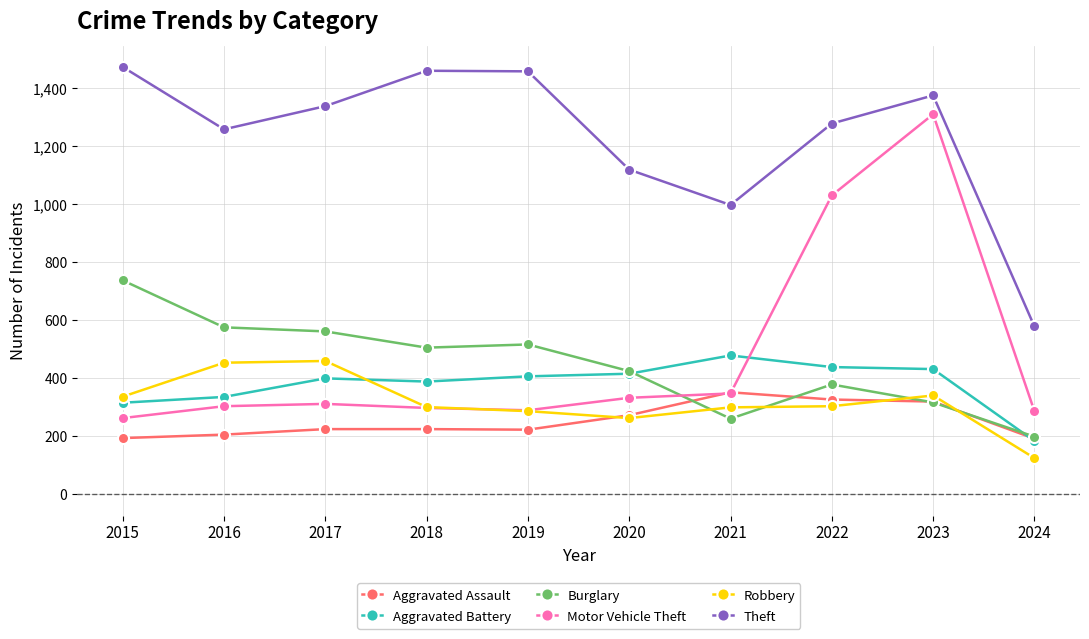

The Aggravated Assault series shows 124 at 2019. True or false?

False